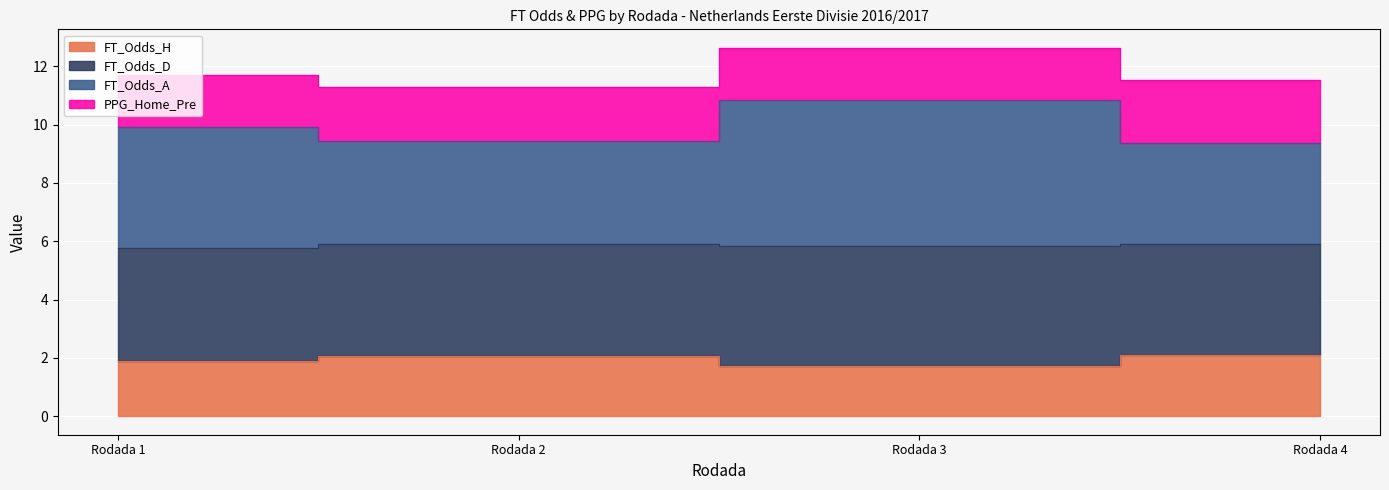

True or false: FT_Odds_H and FT_Odds_A cross at least once.

False